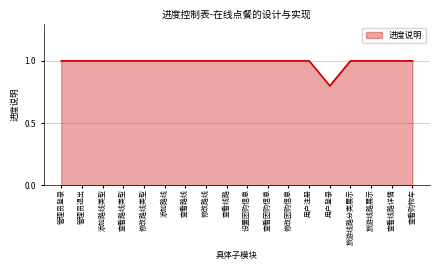

What is the greatest value displayed?

1.0